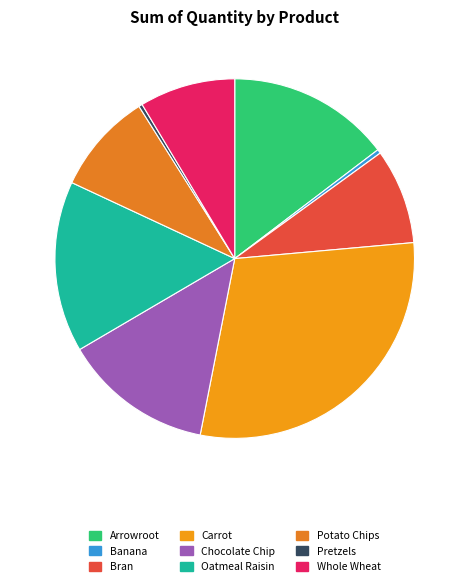

Combined, do Pretzels and Potato Chips account for over 50%?

No